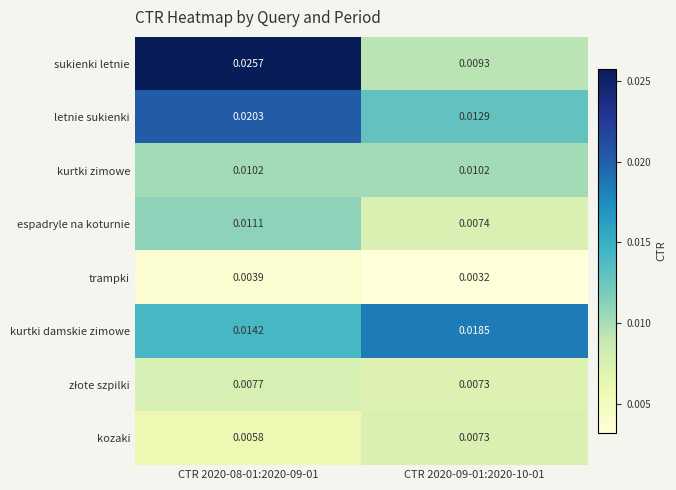

Which series has the largest total across all categories?

sukienki letnie